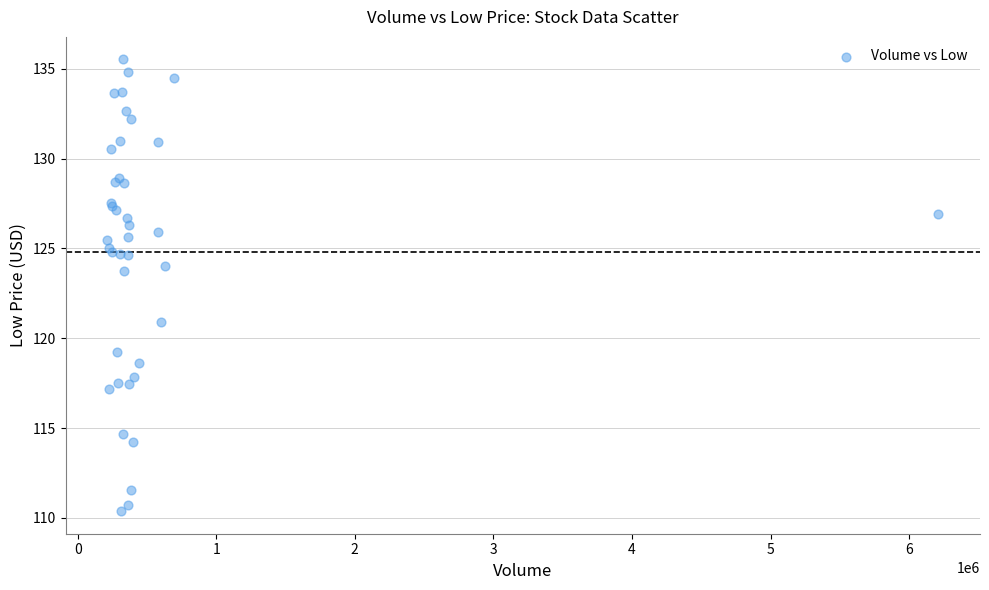

What Y value in the scatter plot is closest to 122?

120.9